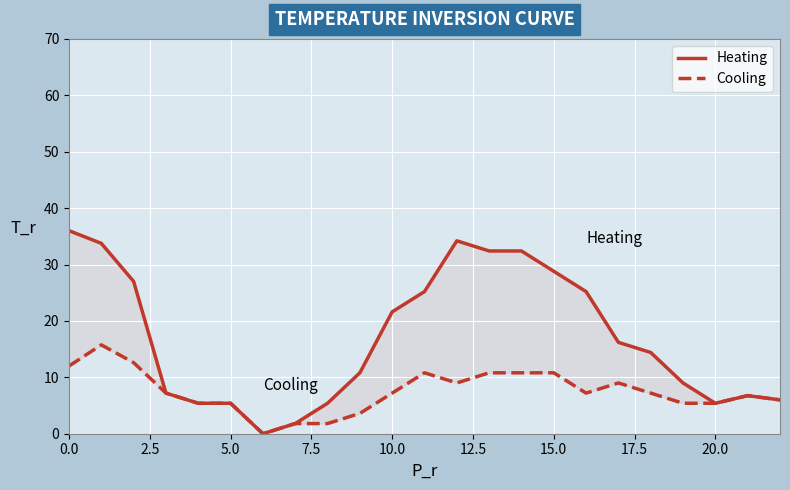

What is the label of the 5th point from the left?

10.0